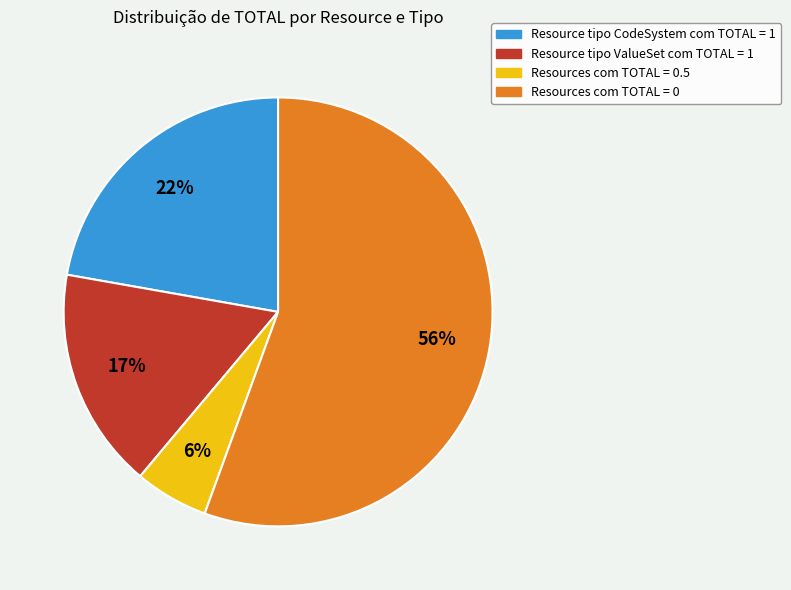

Is there a majority slice in this chart?

Yes